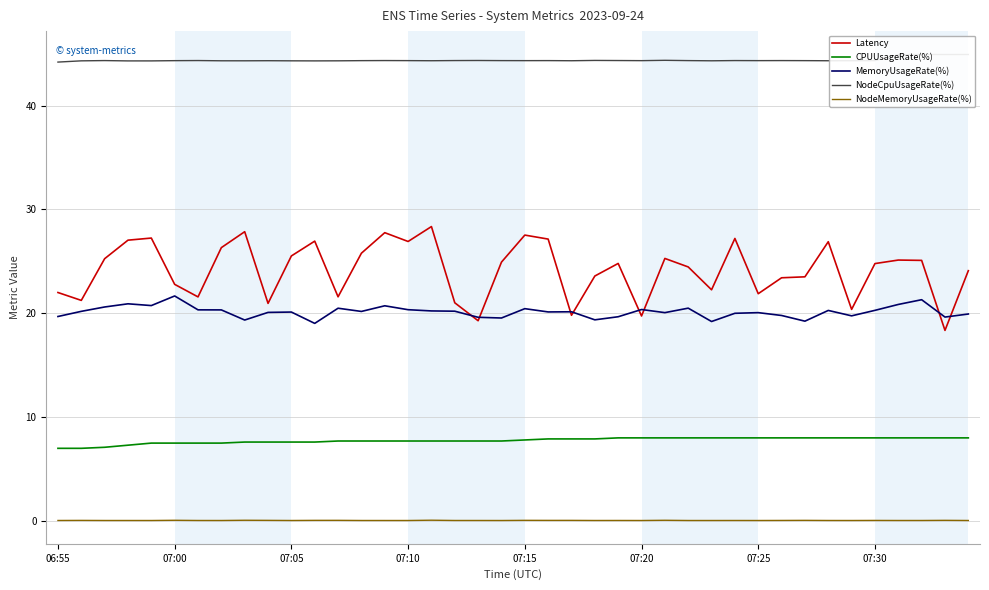

In NodeMemoryUsageRate(%), how many points are higher than both neighbors (excluding endpoints)?

14